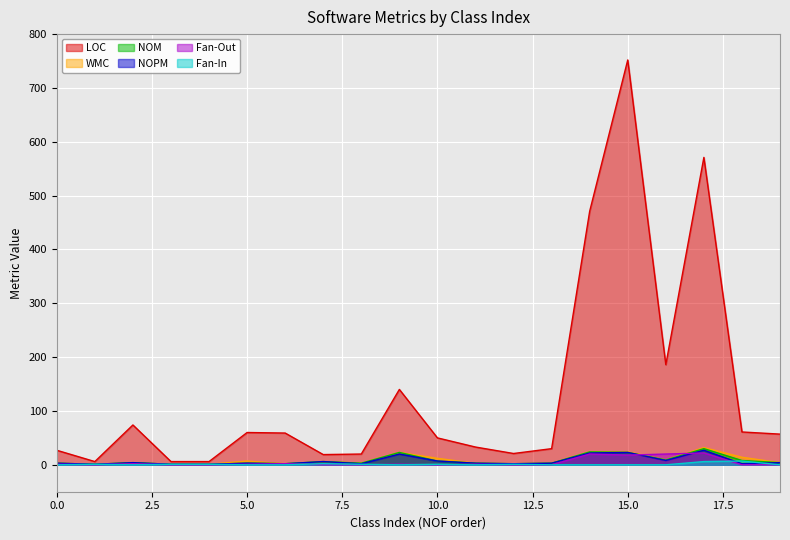

What is the value of the NOM point at the 16th from the left?

23